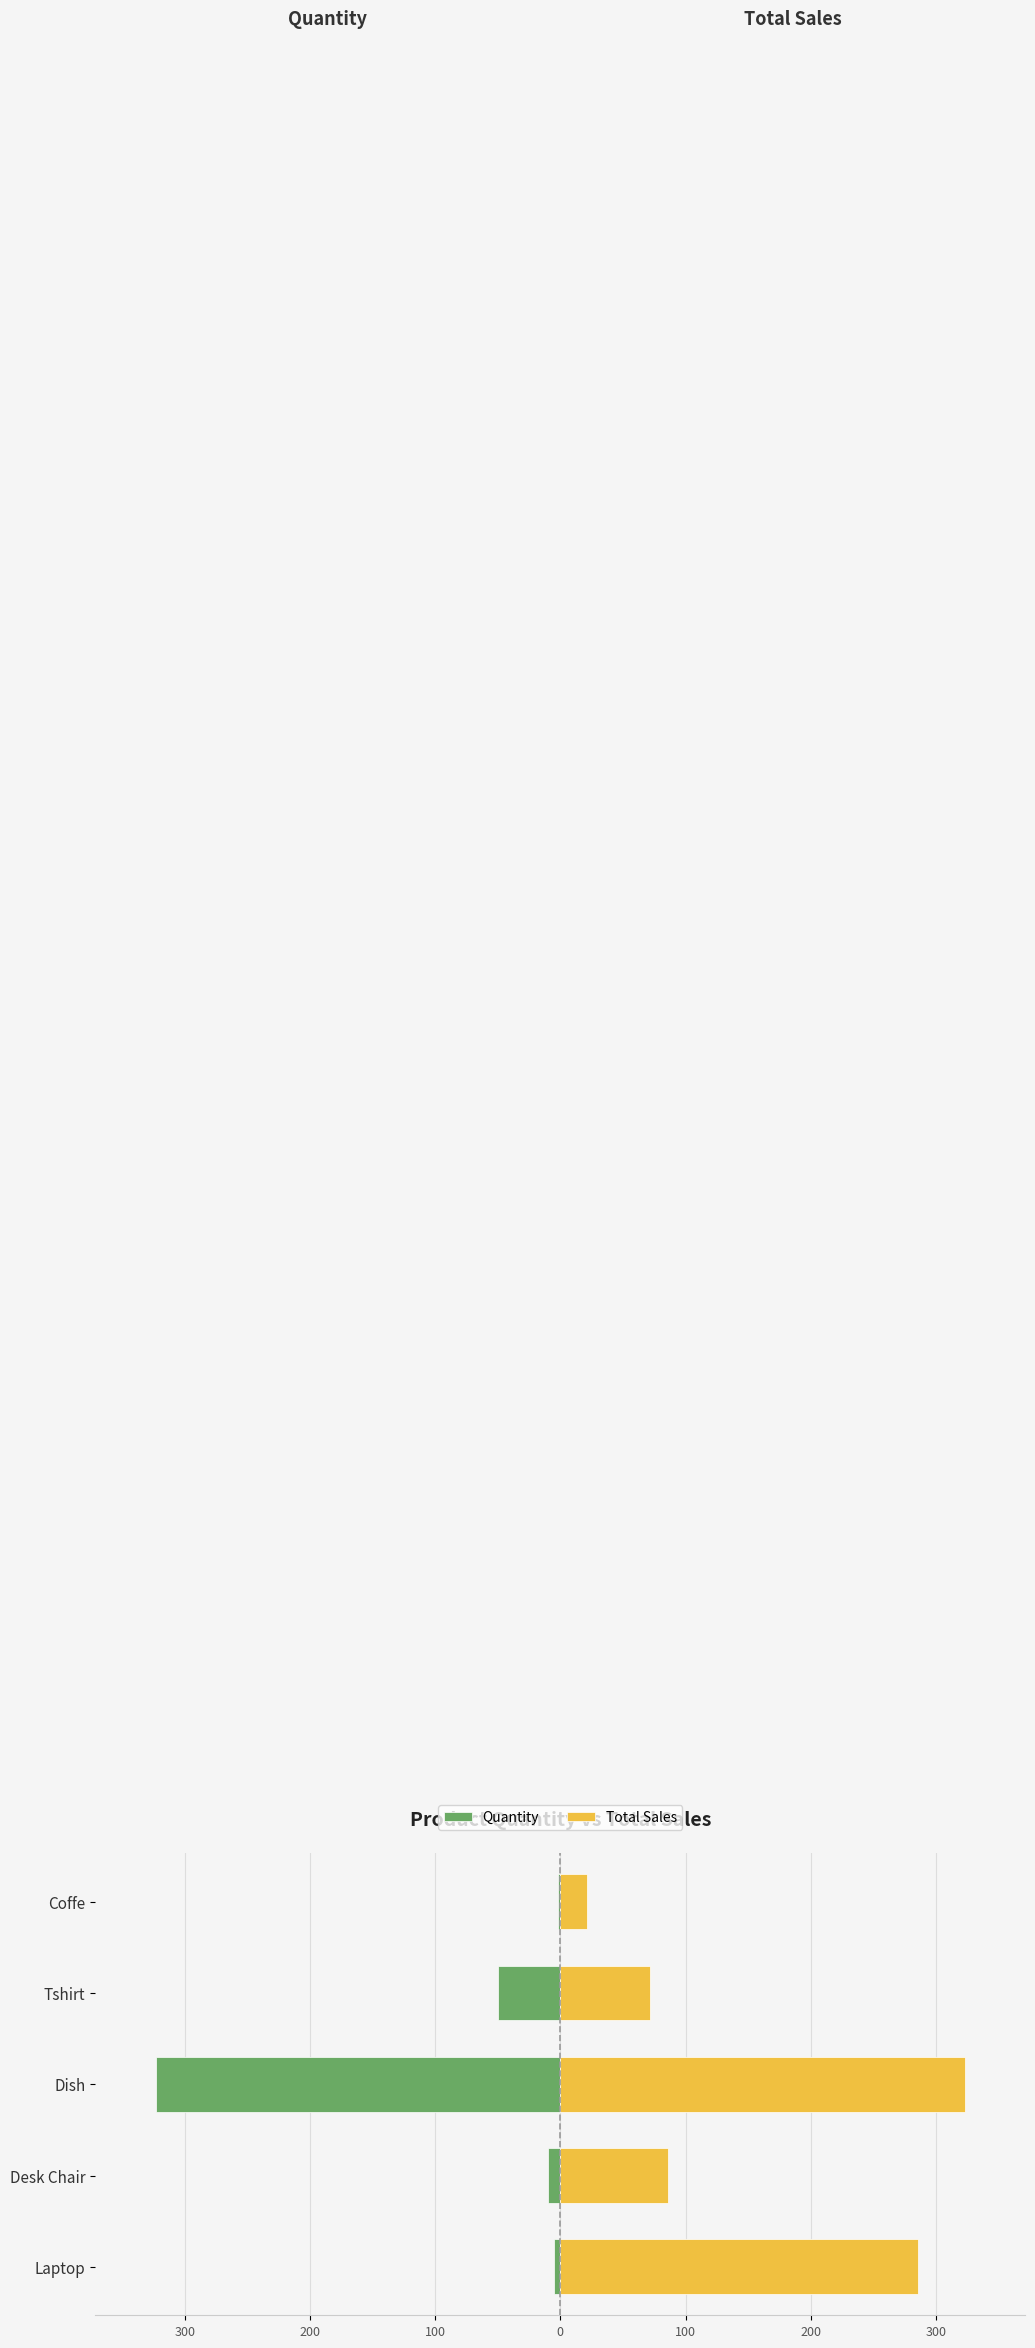

Are the bars horizontal?

Yes